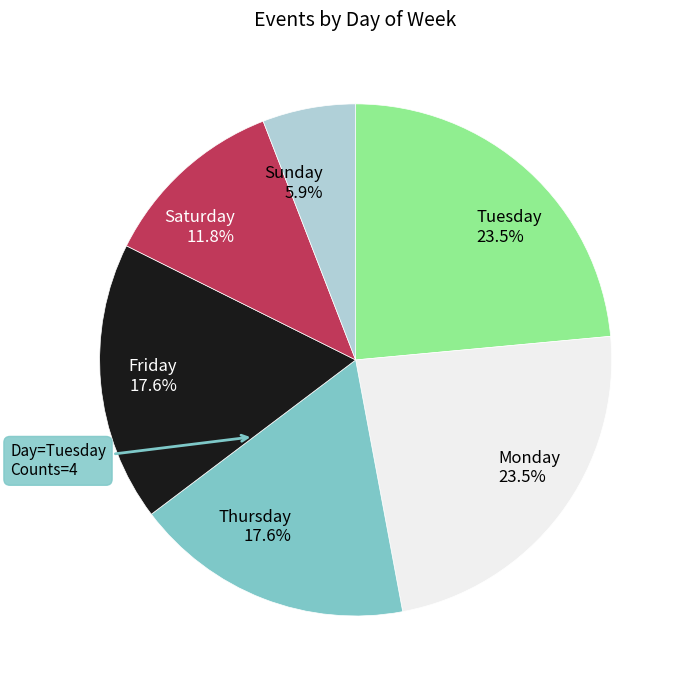

Is Friday 17.6% the majority of the pie?

No